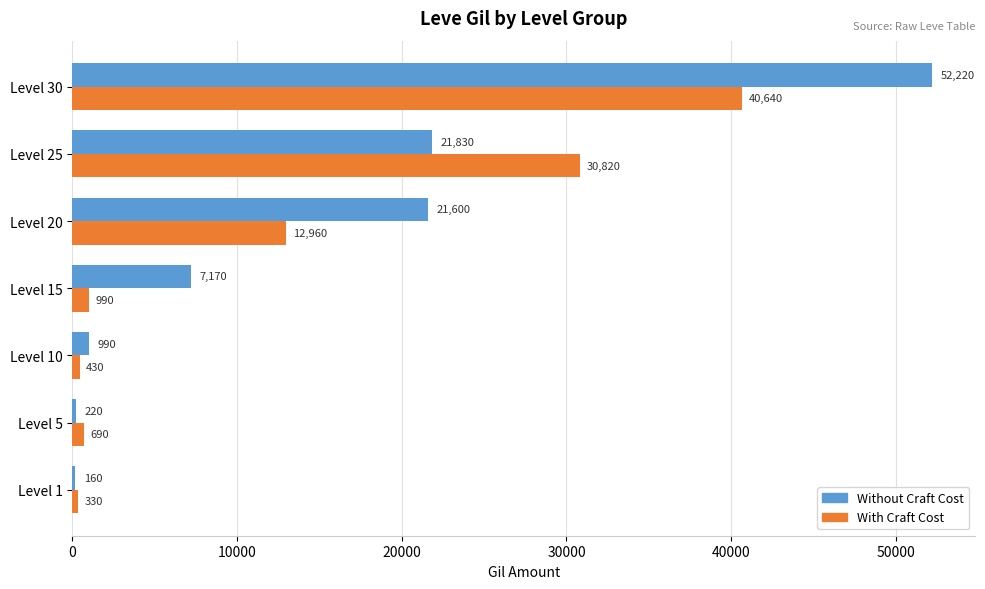

What is the maximum value shown in the chart?

52220